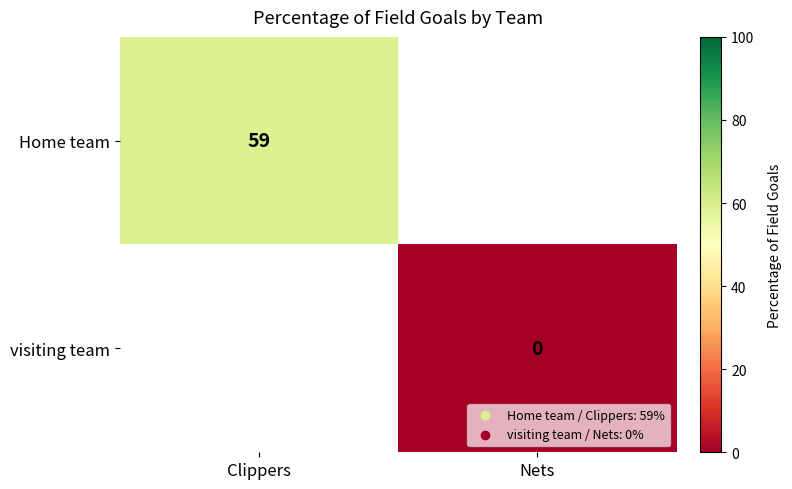

The Home team series shows 59 at Clippers. True or false?

True